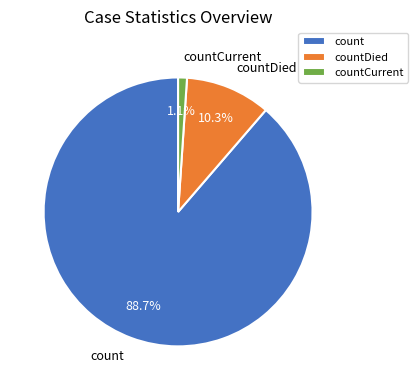

How many segments does this pie chart have?

3